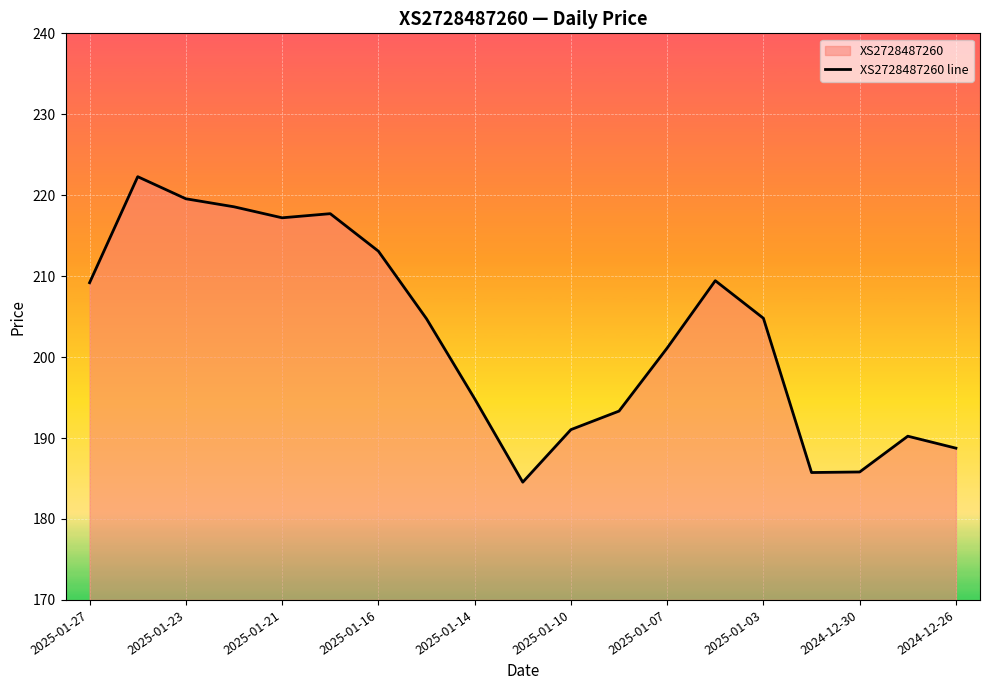

What is the ratio of the value at 2024-12-26 to the value at 2025-01-07?

0.9